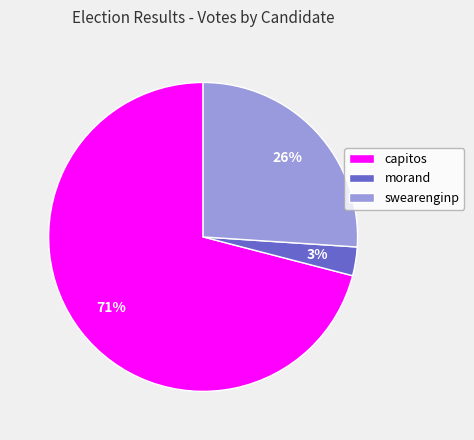

How many slices are in this pie chart?

3